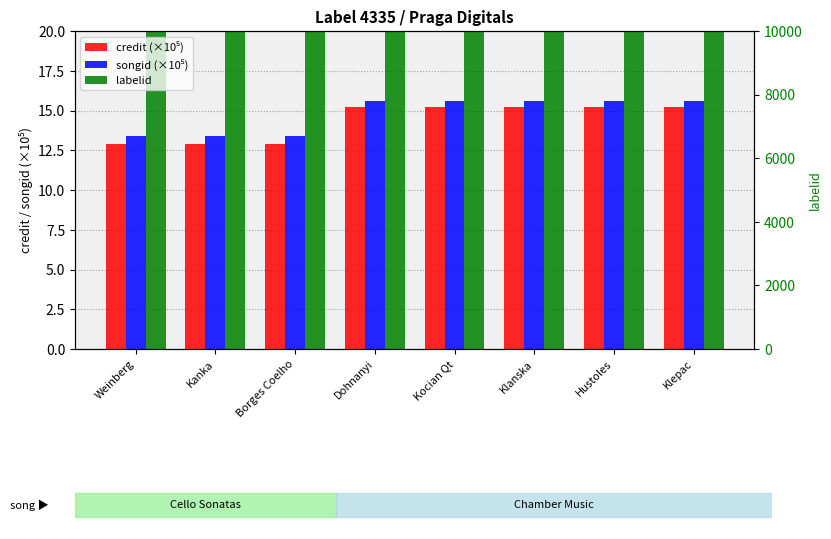

Which series has the largest range (max minus min)?

credit (×10⁵)